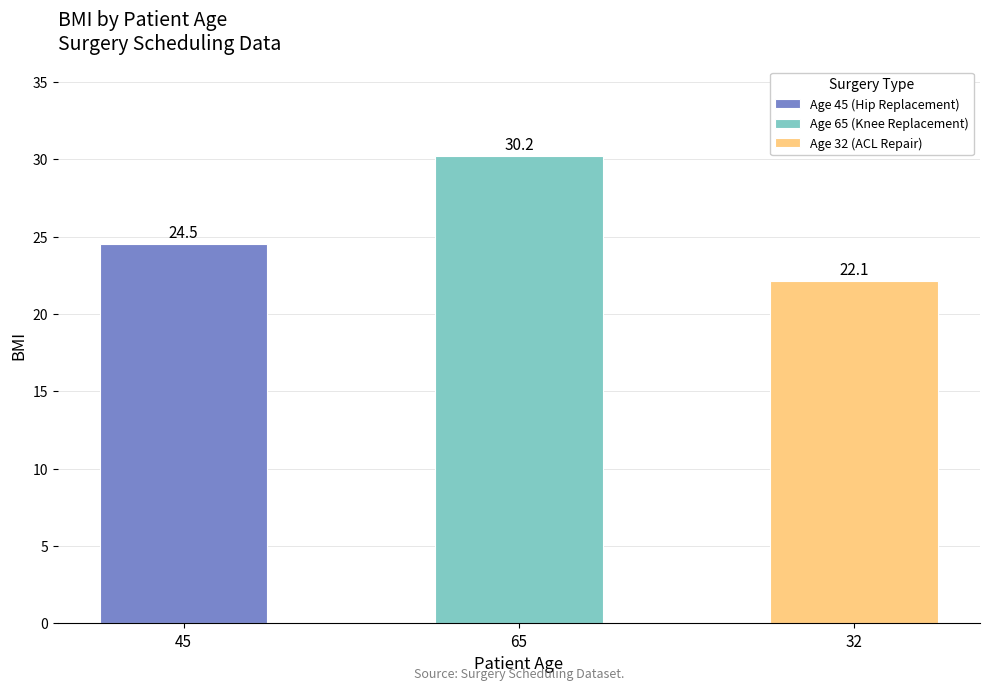

The chart shows a value of 8.2 at 65. True or false?

False